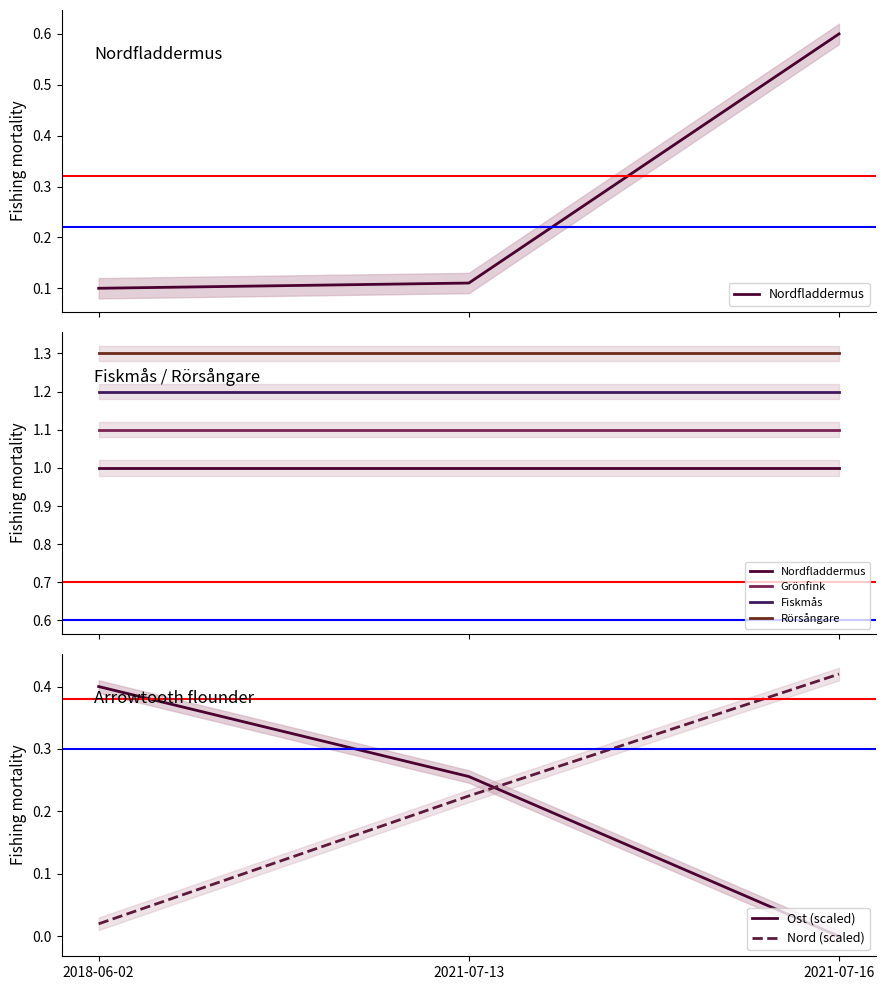

Does the chart have visible grid lines?

No